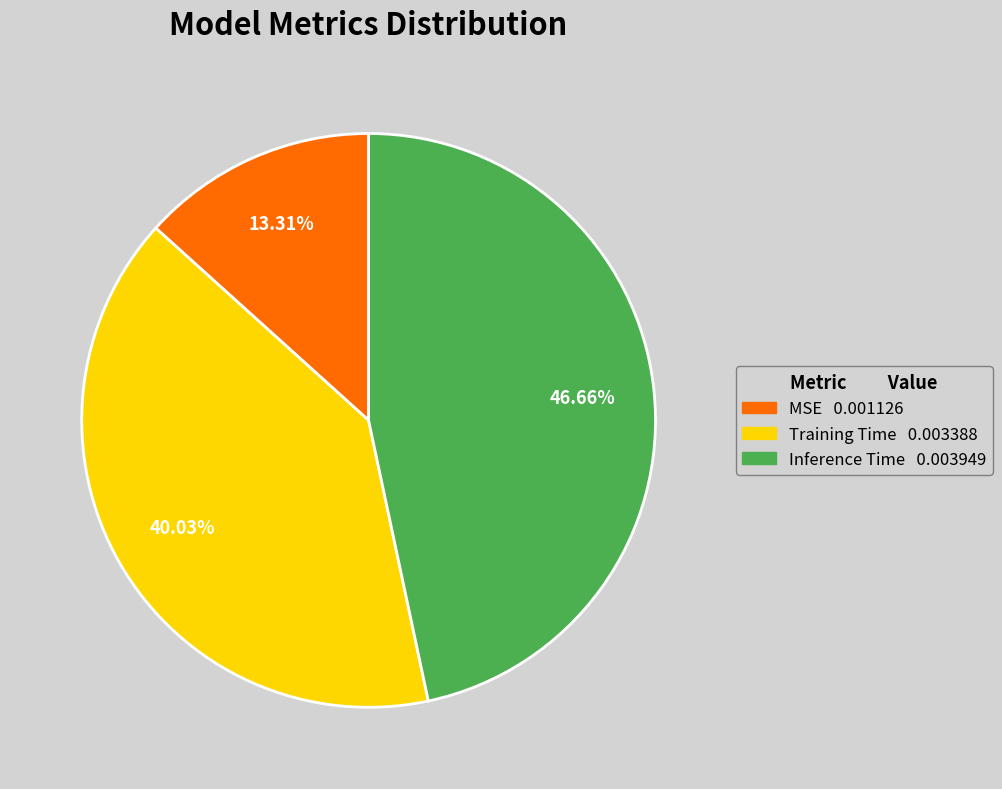

Is there a majority slice in this chart?

No